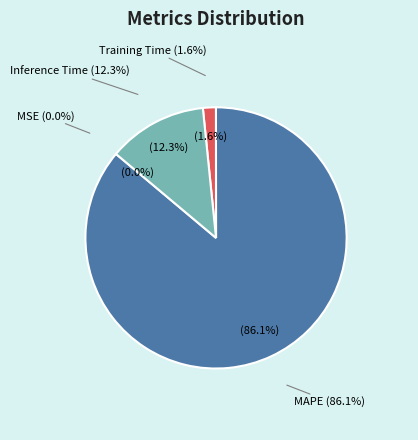

The MSE slice represents 0% of the pie. True or false?

True